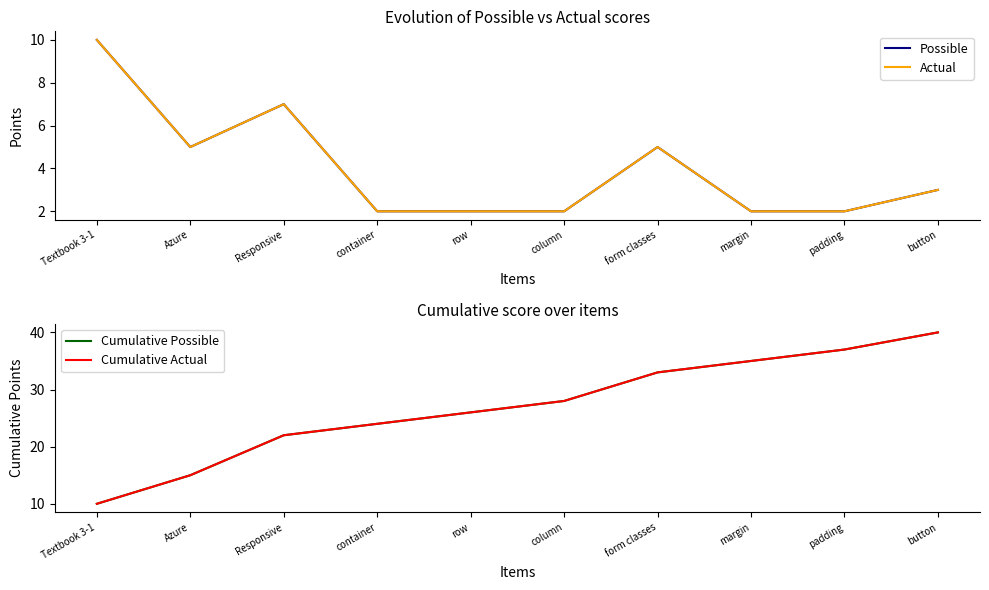

Reading right to left, transcribe all the data shown in this chart.

Possible: 3	2	2	5	2	2	2	7	5	10
Actual: 3	2	2	5	2	2	2	7	5	10
Cumulative Possible: 40	37	35	33	28	26	24	22	15	10
Cumulative Actual: 40	37	35	33	28	26	24	22	15	10